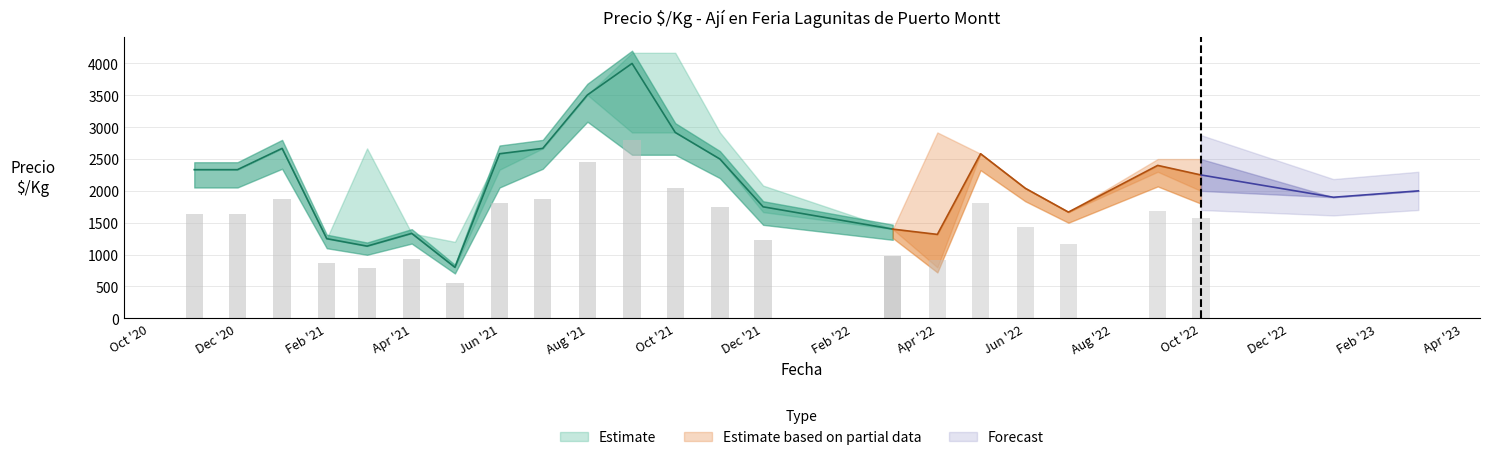

Are the bars grouped side by side (vs. stacked)?

Yes